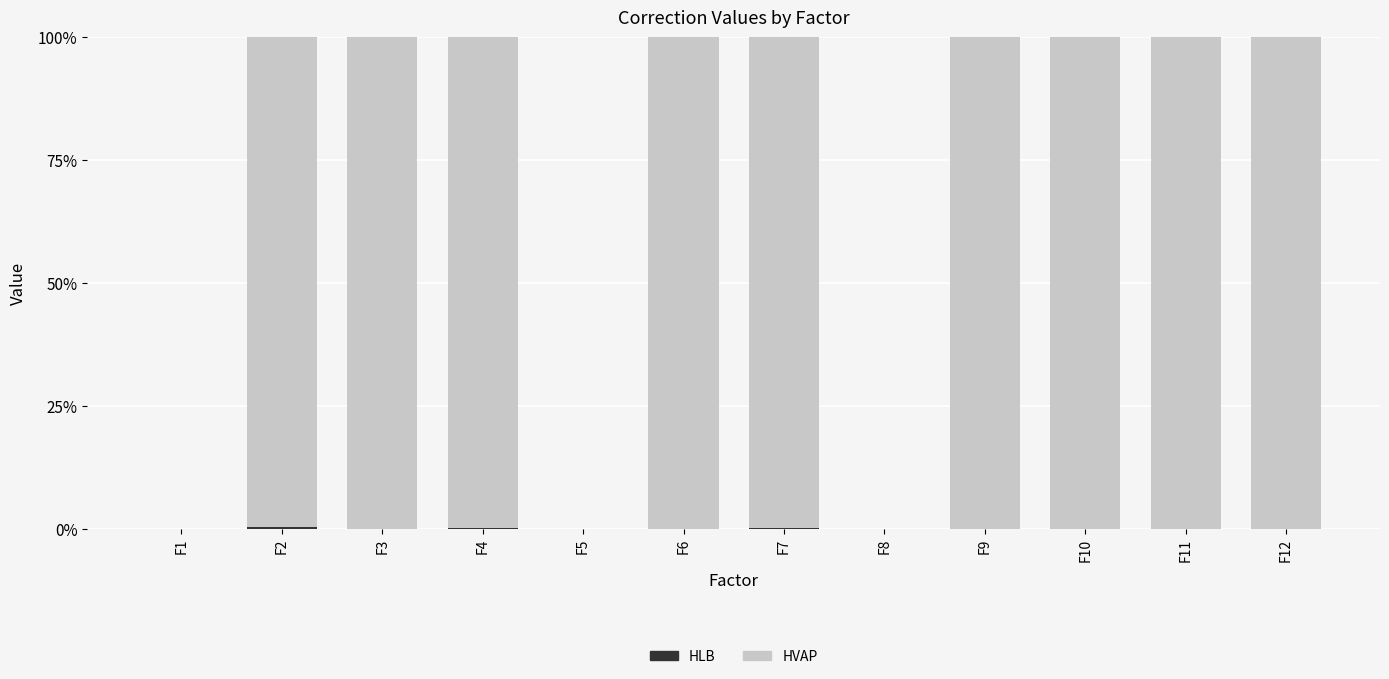

Are the bars grouped side by side (vs. stacked)?

No